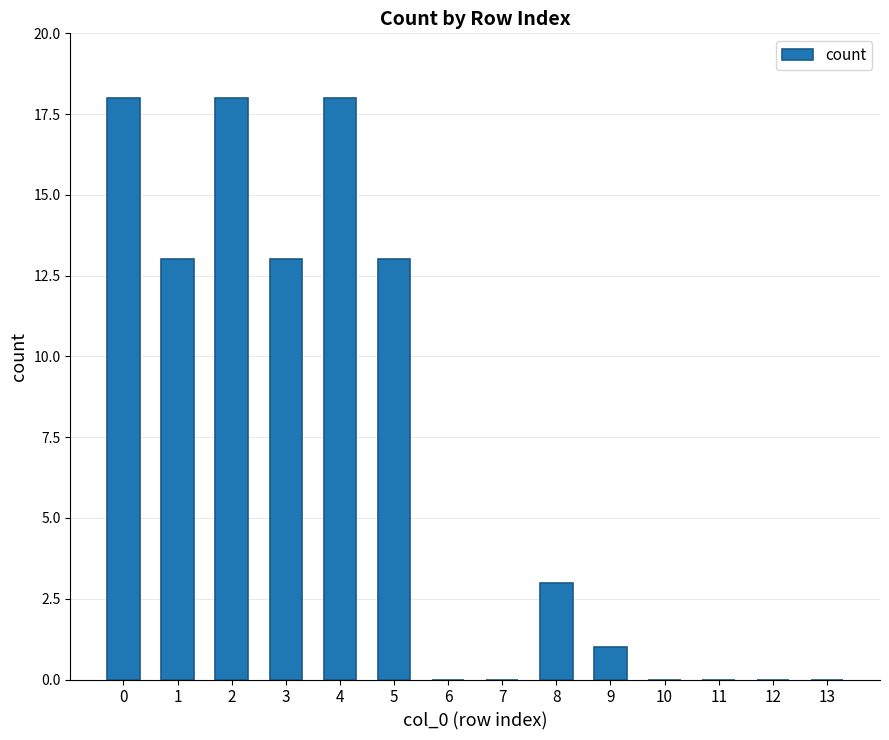

Between 5 and 10, which is larger?

5